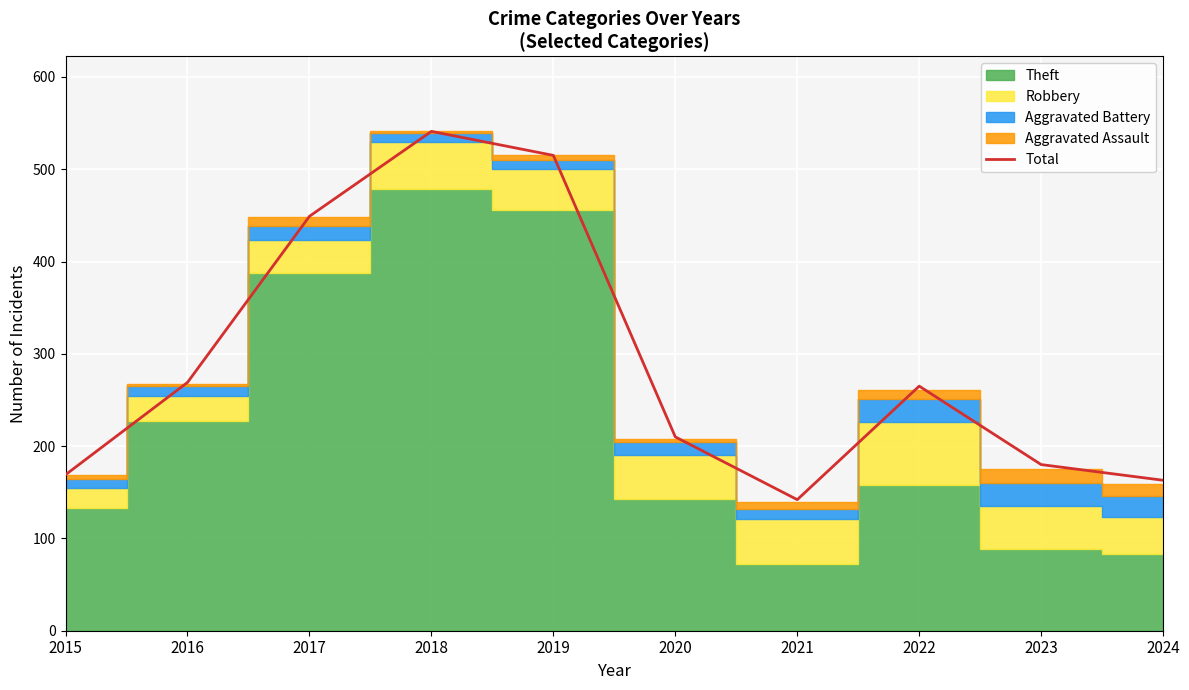

Rank the categories by value from lowest to highest.

2021, 2024, 2015, 2023, 2020, 2022, 2016, 2017, 2019, 2018